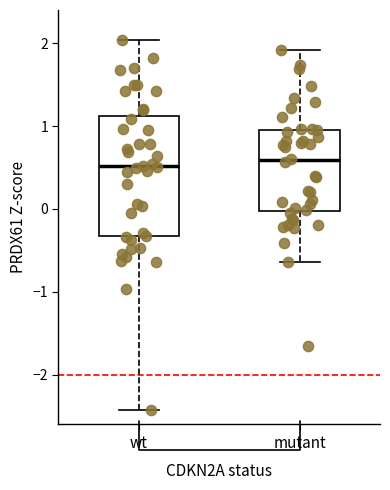

Which box is the tallest, from its lower edge to its upper edge?

wt